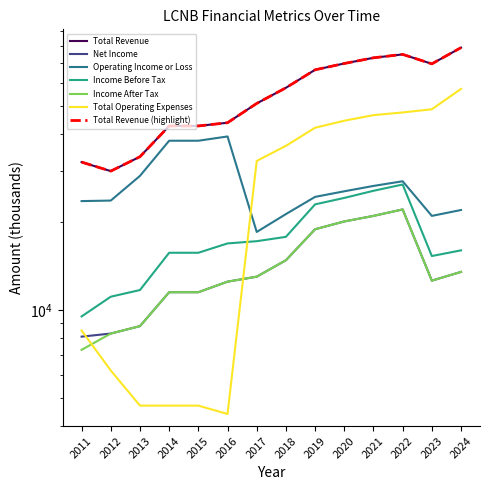

At which category is the sum across all series the highest?

2022